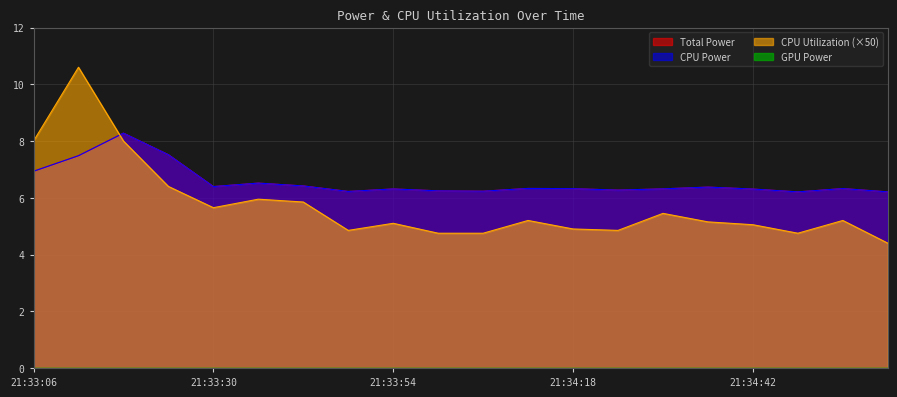

How many values in the CPU Utilization series are below 5?

7